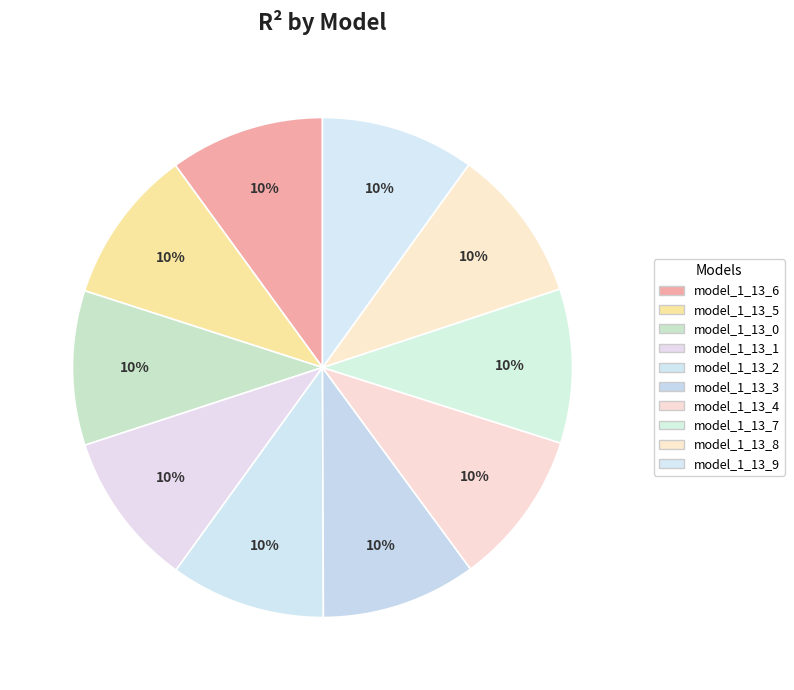

Count the number of slices in the pie.

10